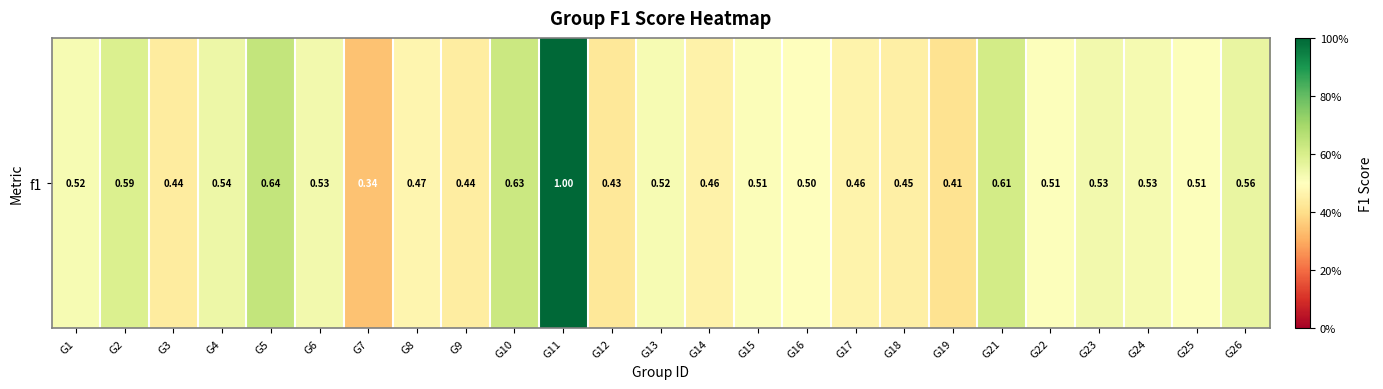

What is the sum of the values at G26 and G3?

1.0